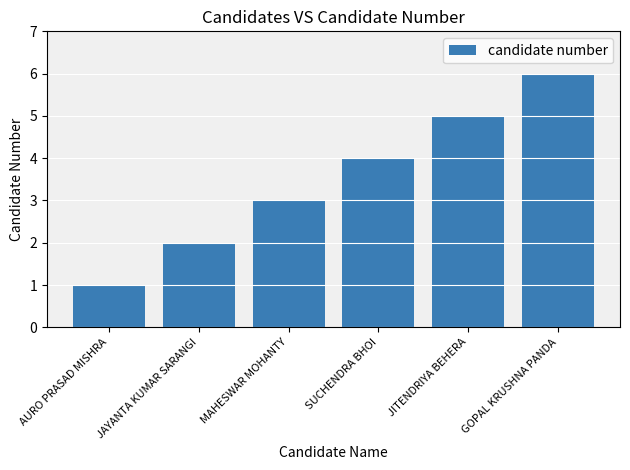

What is the greatest value displayed?

6